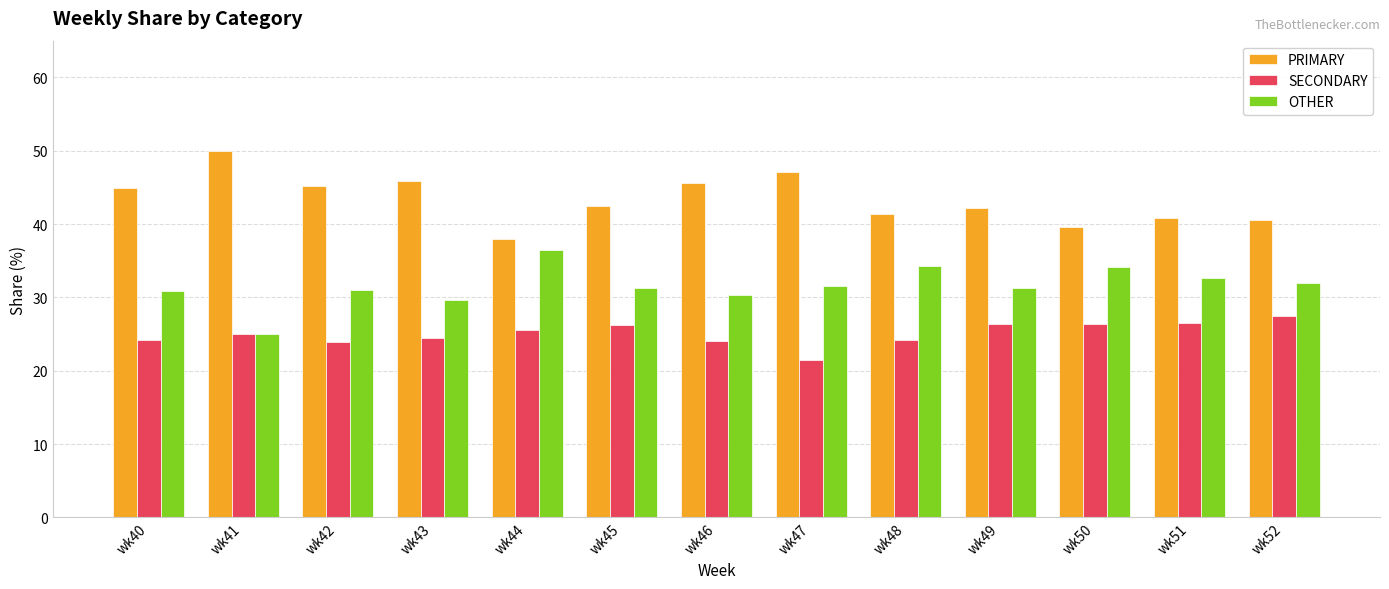

How many series are shown in this chart?

3